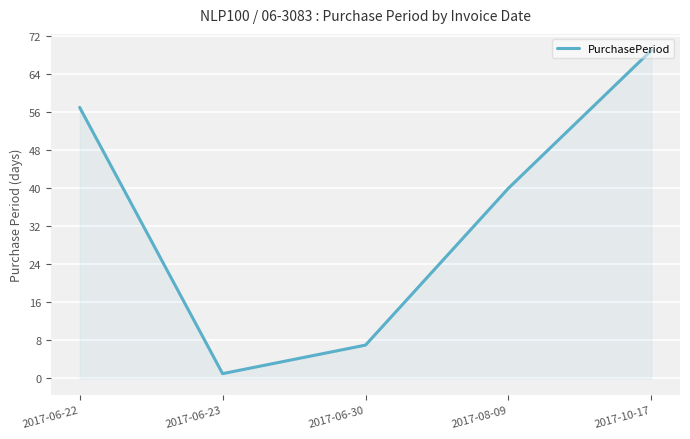

How many lines are shown in the chart?

1